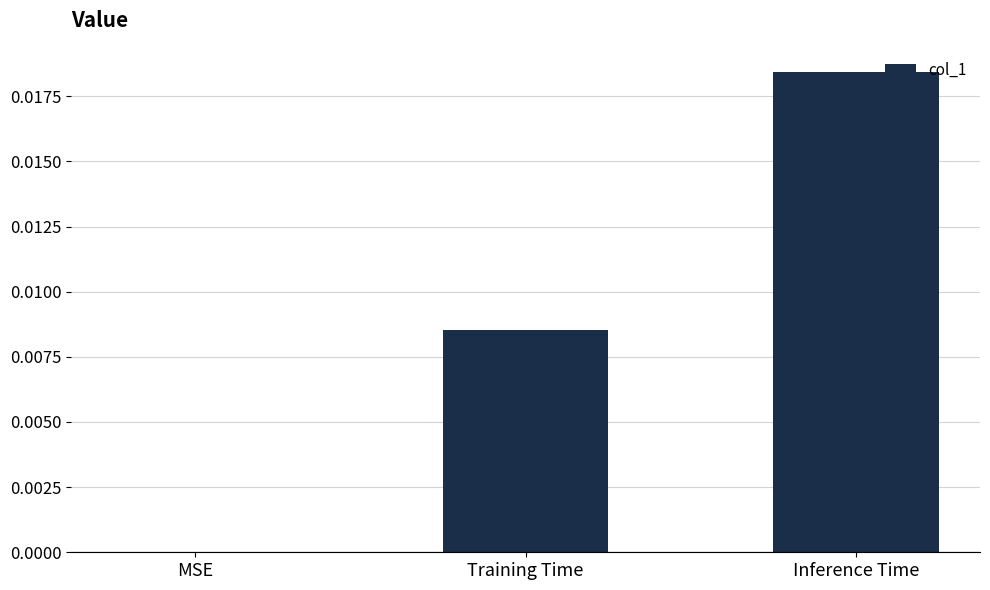

The value at Inference Time is 0.0. True or false?

True